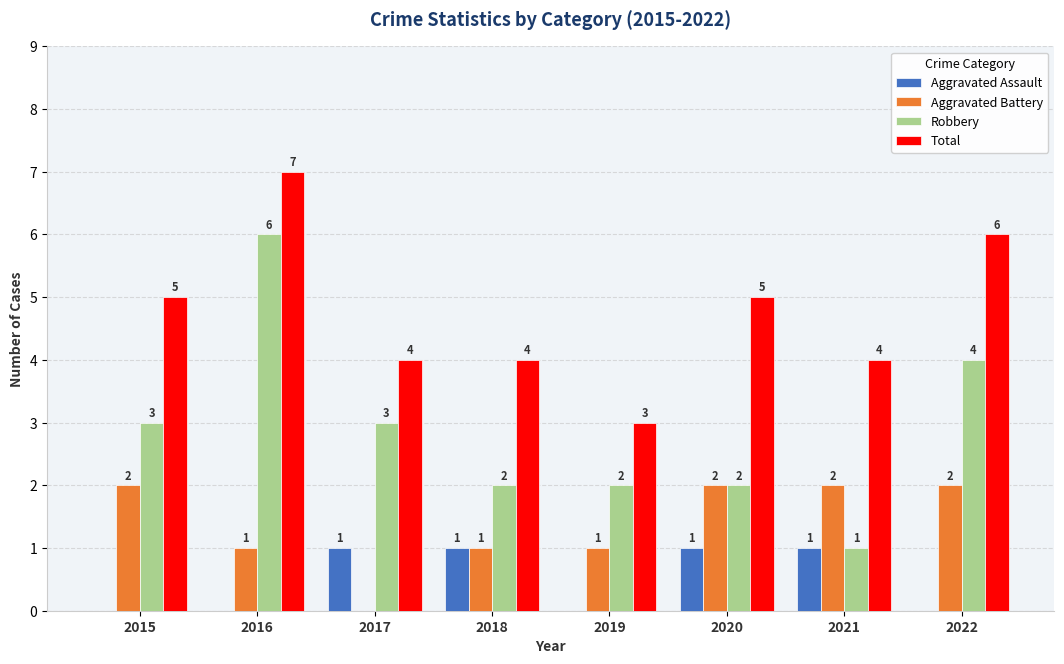

Which series has the largest total across all categories?

Total